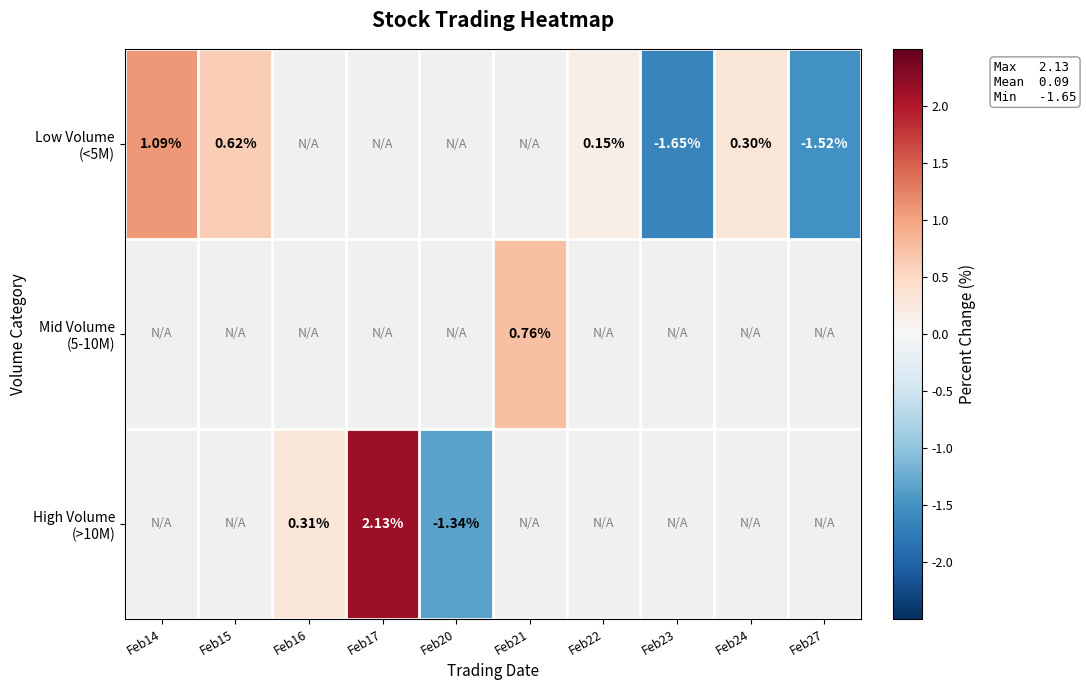

How many values in Mid Volume (5-10M) are above zero?

1